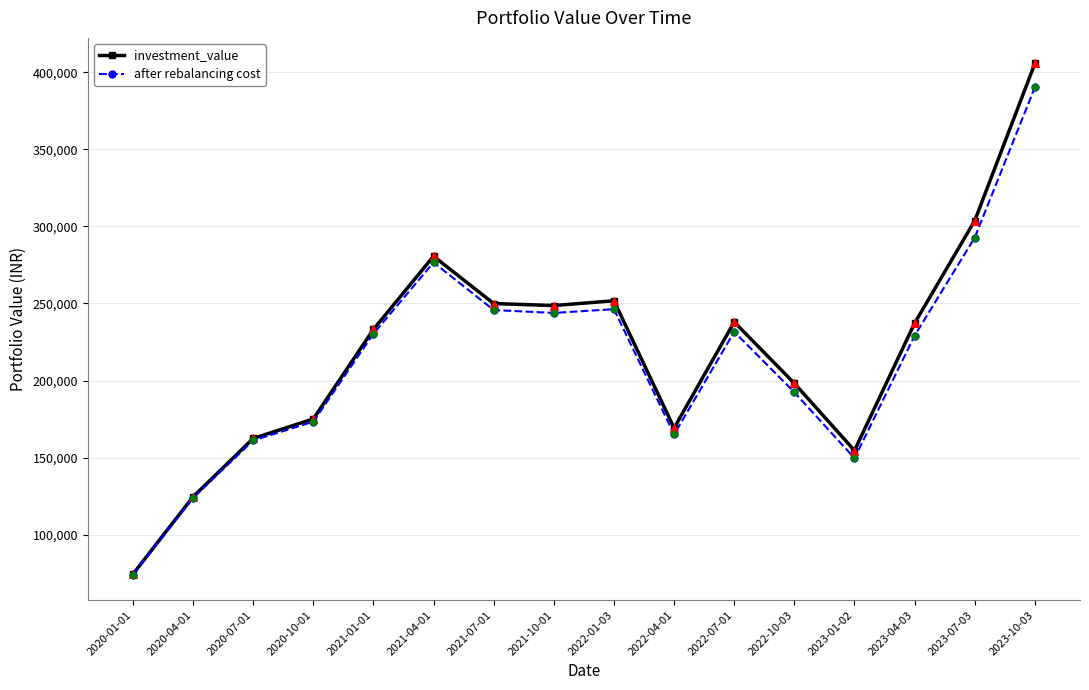

What is the total value across all series at 2022-01-03?

498049.3